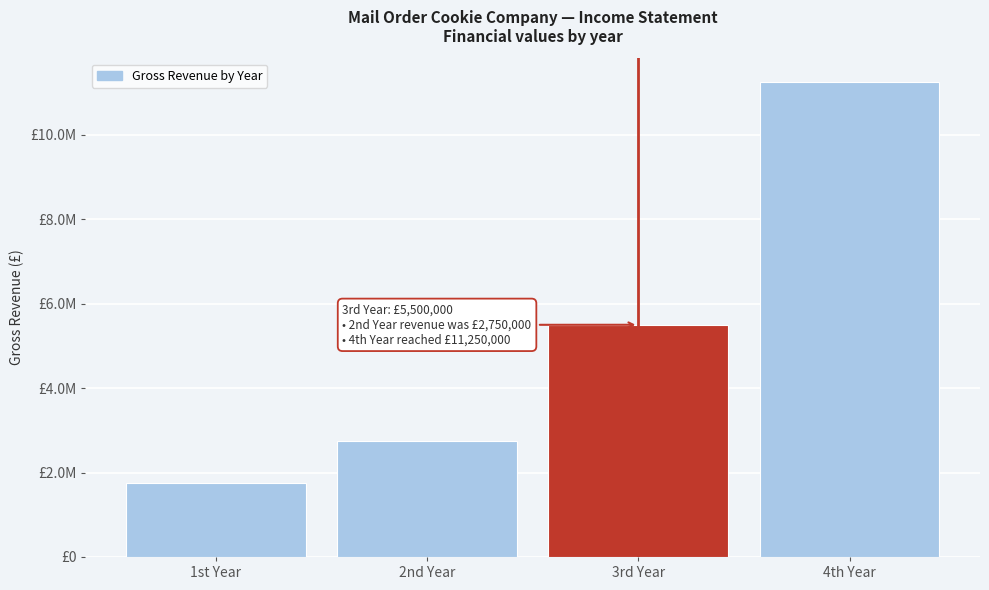

Are the bars horizontal?

No